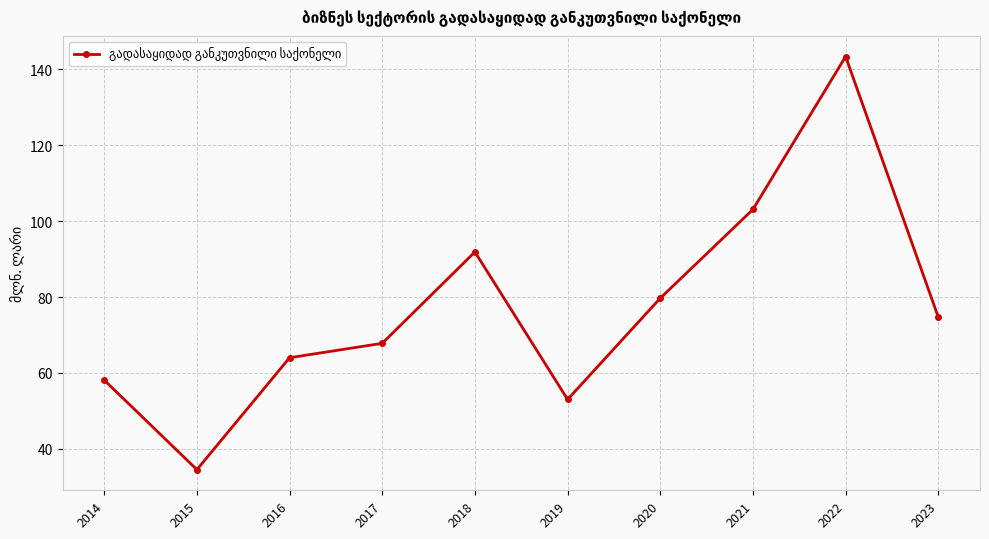

What is the greatest value displayed?

143.4